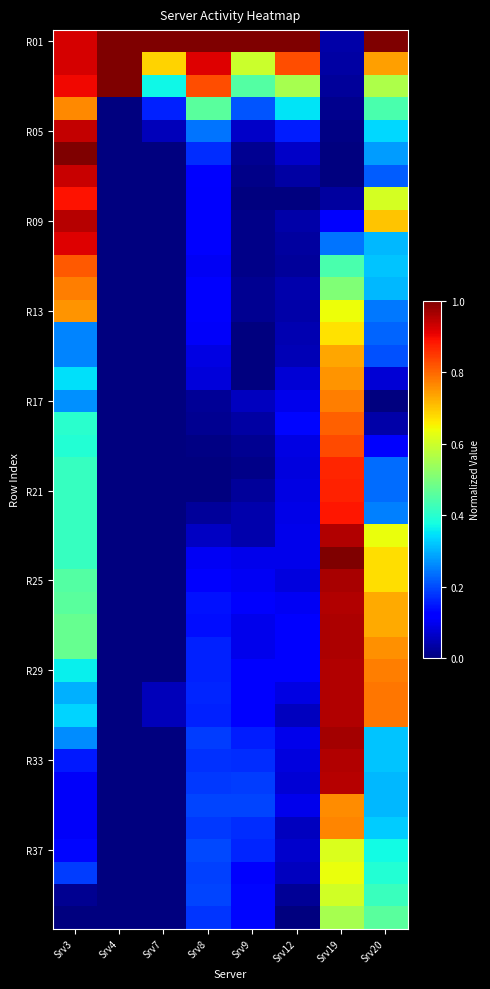

Which label corresponds to the smallest value in the chart?

Srv4